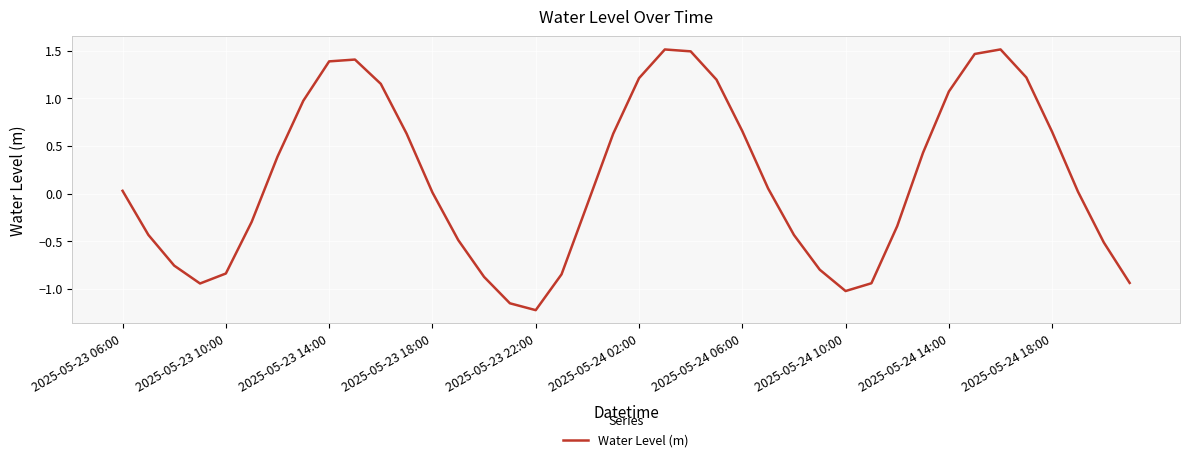

What is the difference between the maximum and minimum values?

2.7